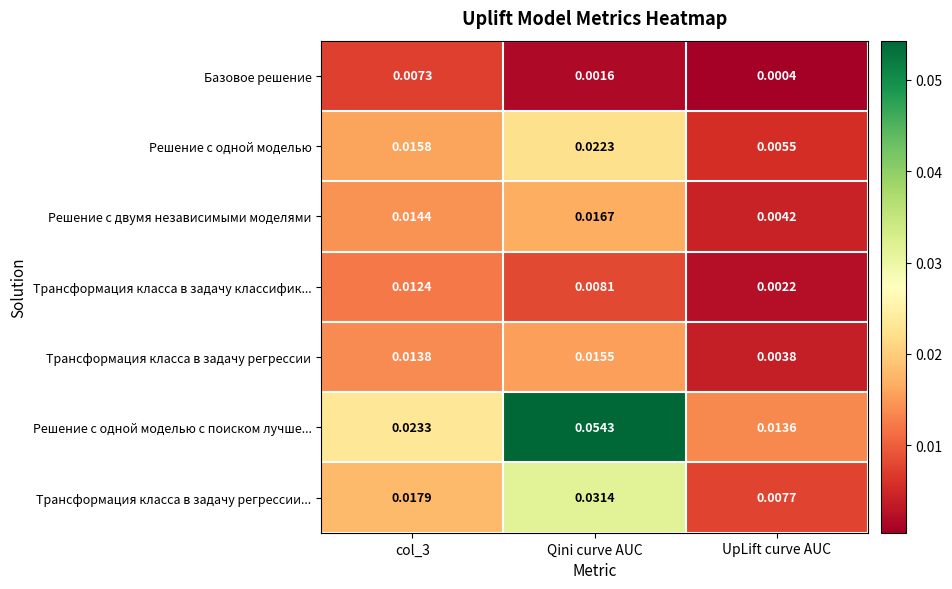

At which label is Решение с двумя независимыми моделями closest to 0?

UpLift curve AUC